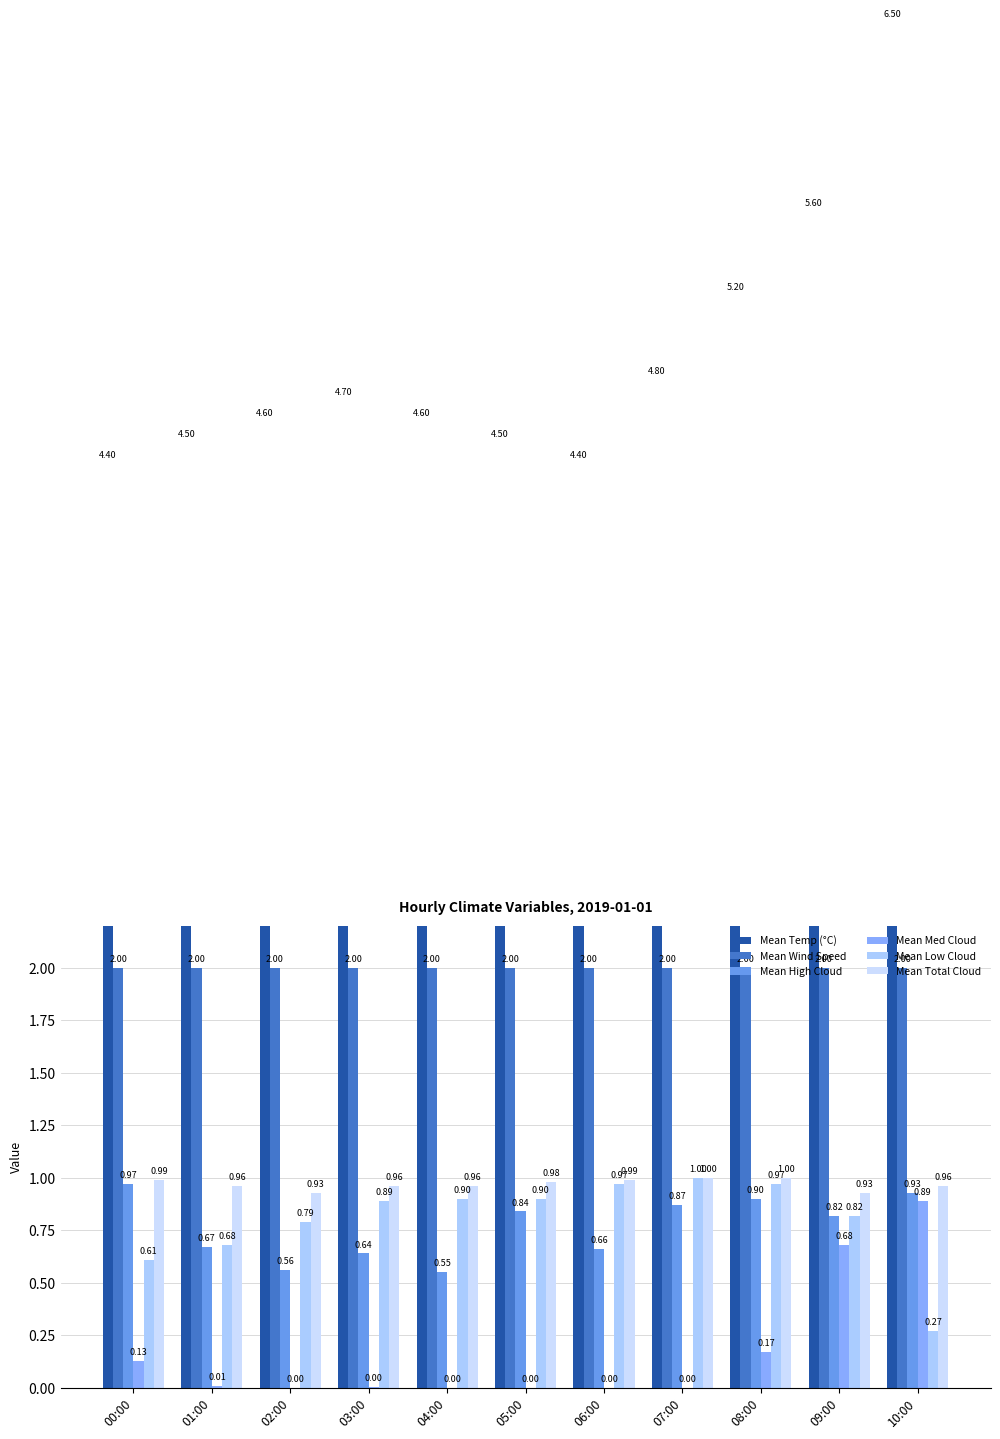

What is the difference between the highest and lowest values at 07:00?

4.8